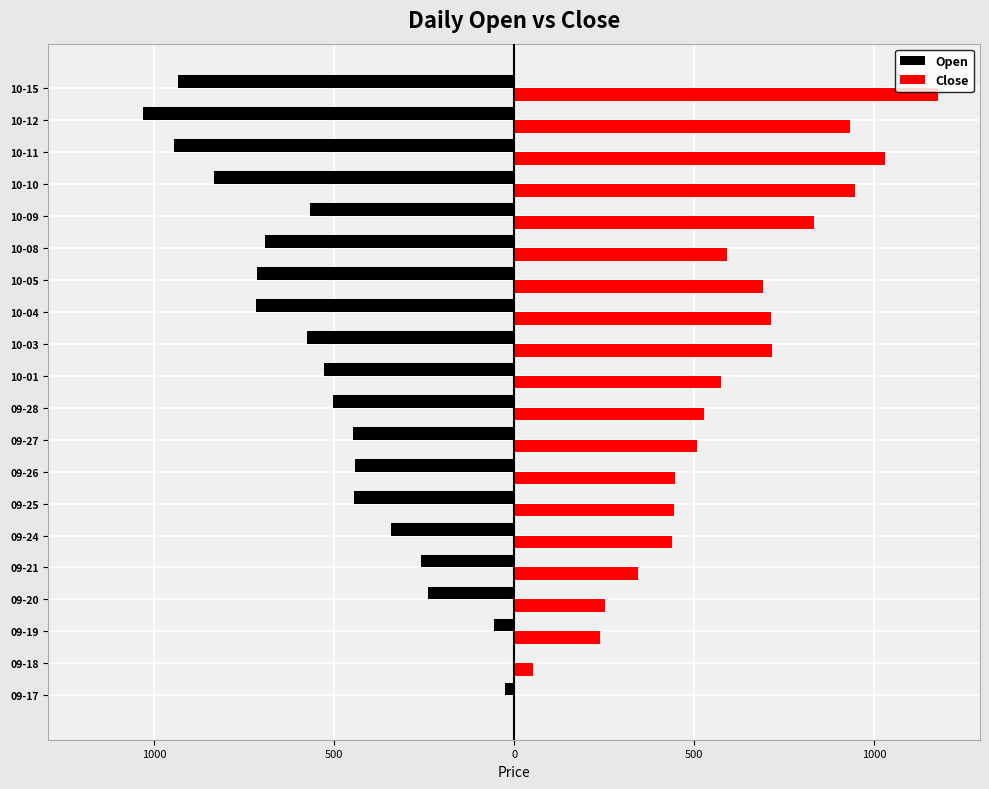

Reading right to left, list all the values displayed in this chart.

Open: -18.7	-20.6	-18.9	-16.7	-11.4	-13.8	-14.3	-14.4	-11.5	-10.5	-10.0	-9.0	-8.9	-8.9	-6.9	-5.2	-4.8	-1.1	0.0	-0.5
Close: 23.5	18.7	20.6	18.9	16.7	11.8	13.8	14.3	14.3	11.5	10.5	10.1	8.9	8.9	8.8	6.9	5.1	4.8	1.0	0.0